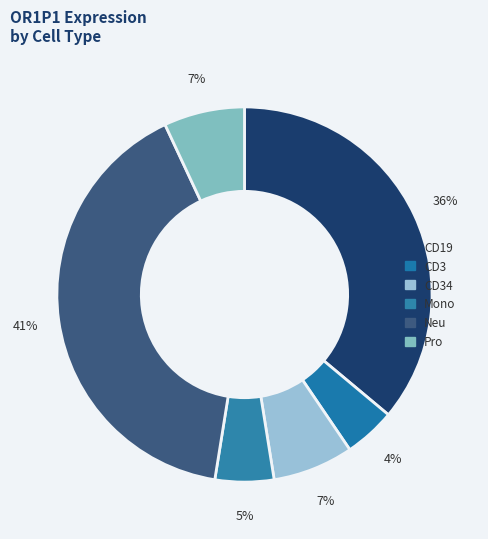

Which slice is the largest?

Neu